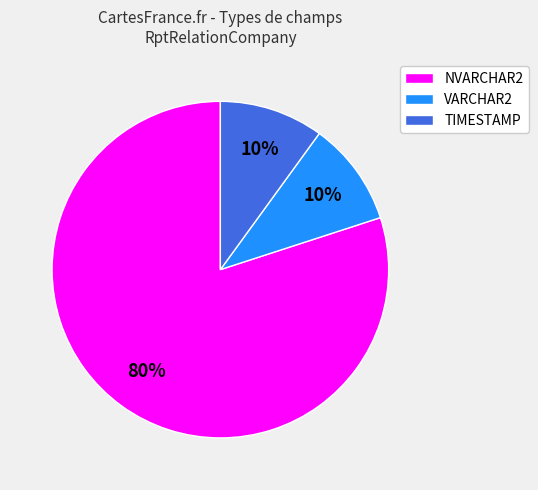

The TIMESTAMP slice represents 10% of the pie. True or false?

True